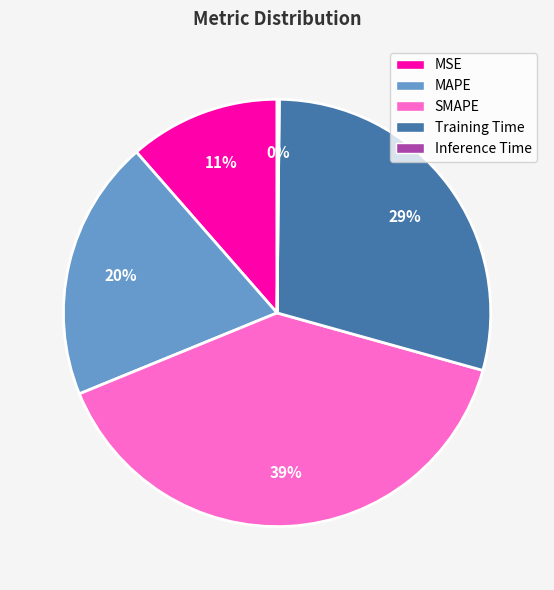

What percentage is the SMAPE slice, to the nearest percent?

39%